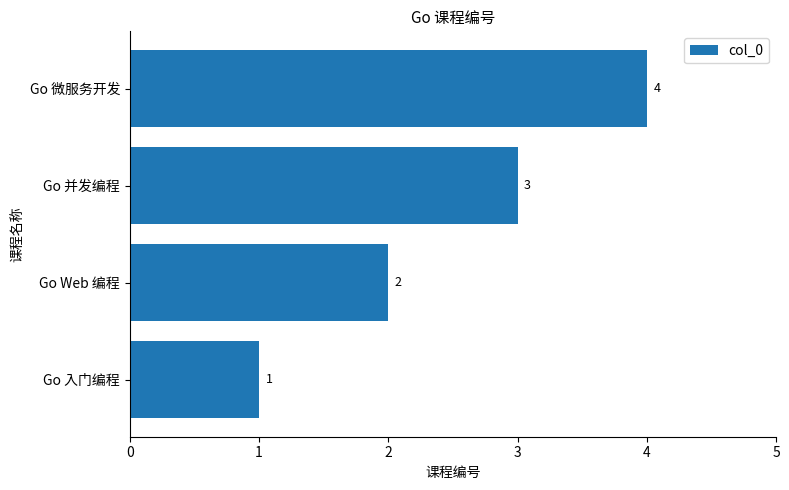

Are the bars grouped side by side (vs. stacked)?

No